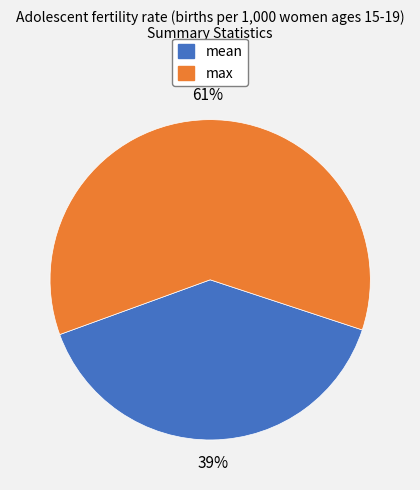

How many slices are in this pie chart?

2